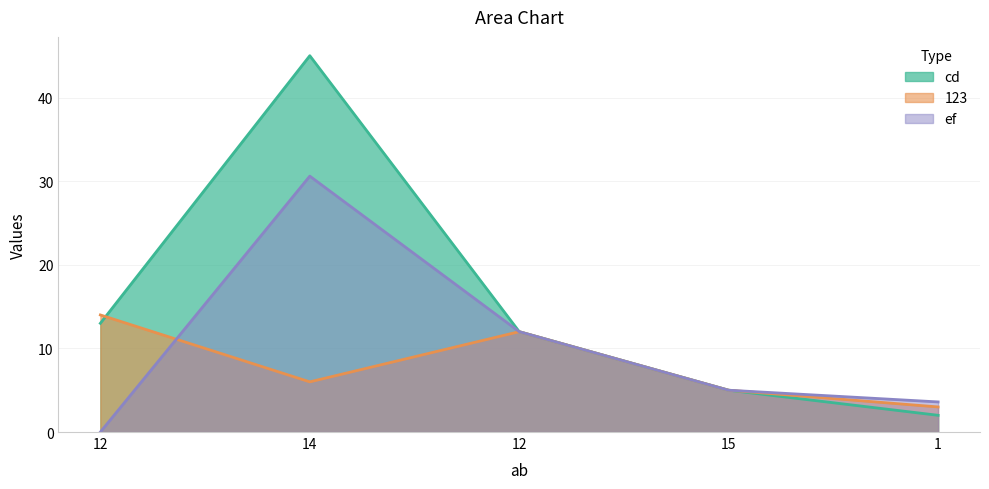

At which label is 123 closest to 8?

14